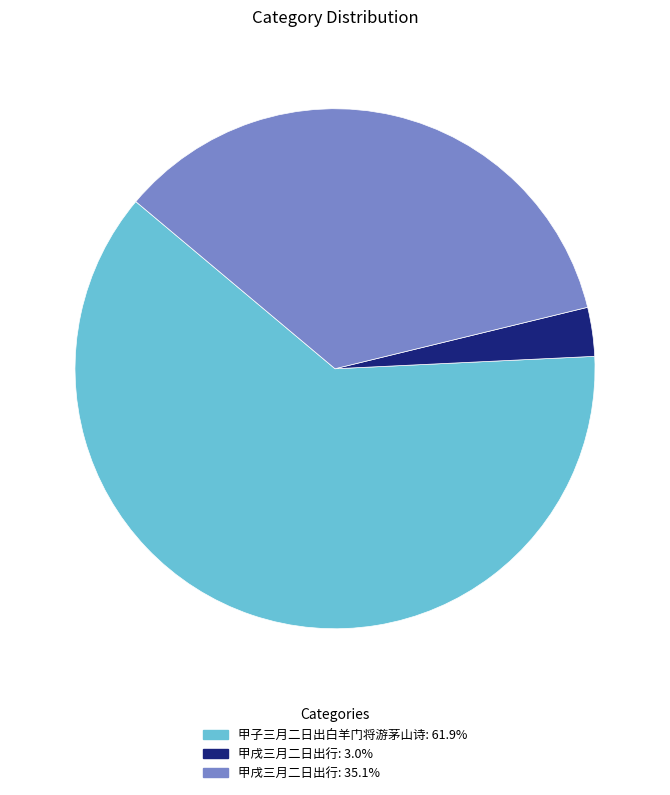

Is there any slice that represents more than half of the pie?

Yes